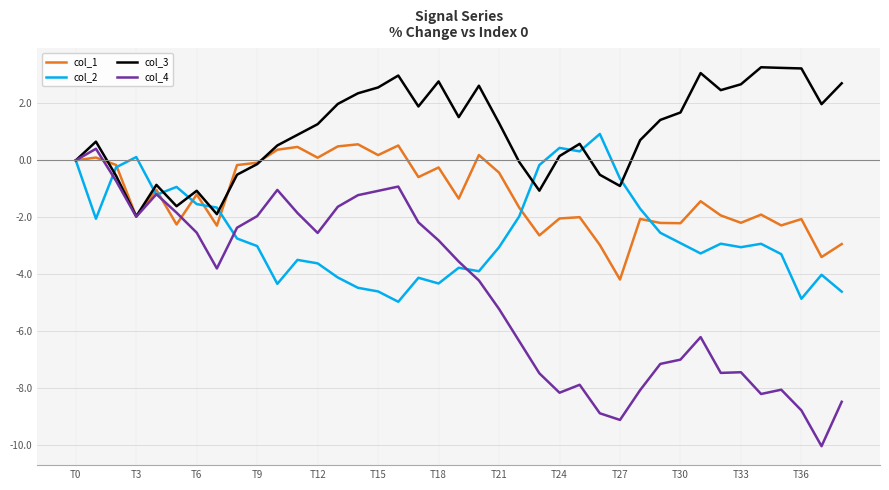

Which series has the largest range (max minus min)?

col_4